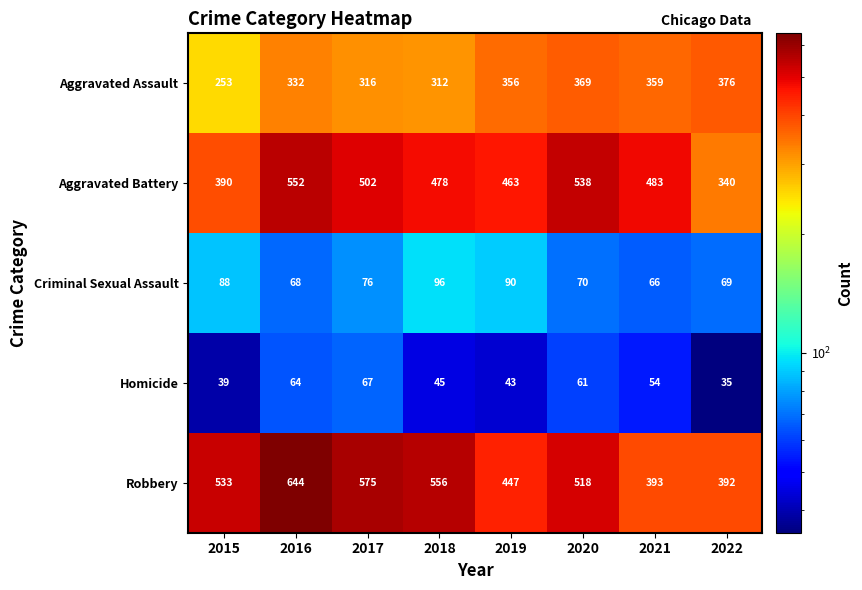

How many series are shown in this chart?

5